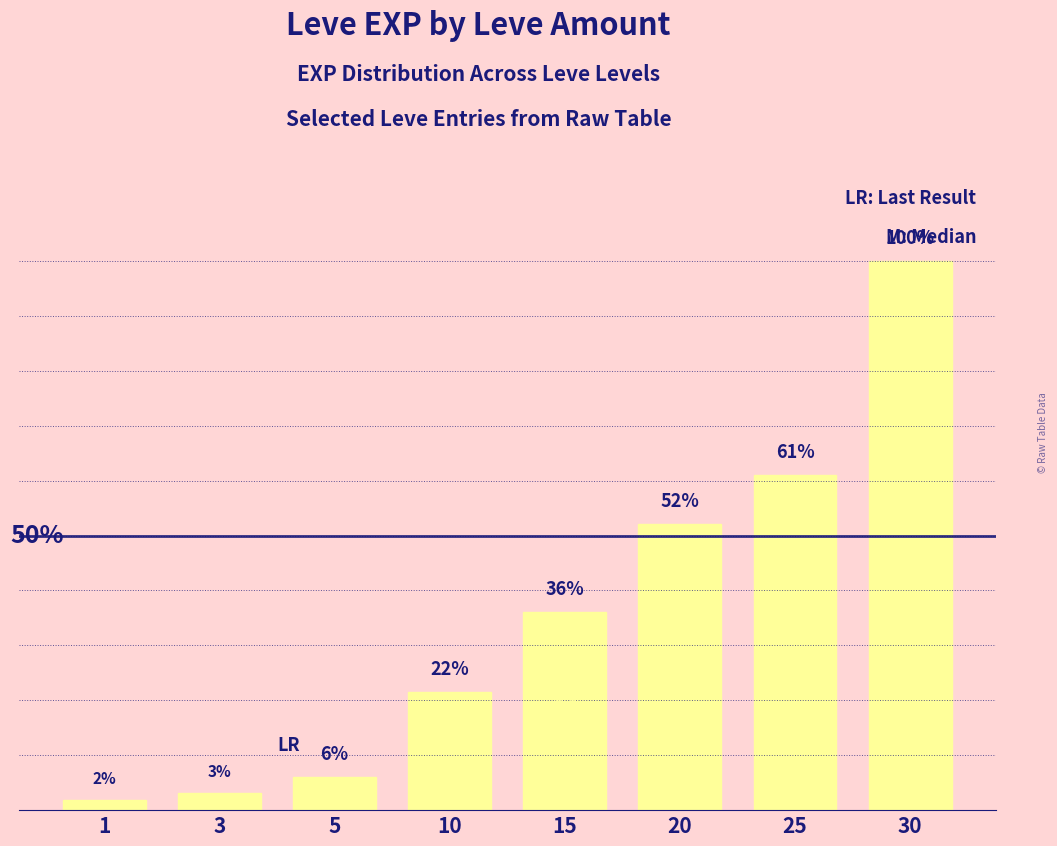

What is the average value?

0.4